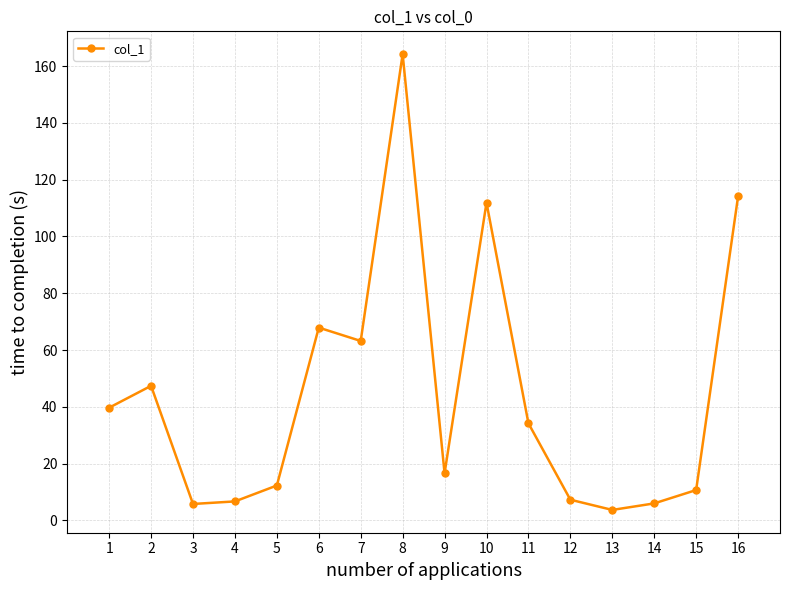

What is the difference between the values at 2 and 5?

35.1